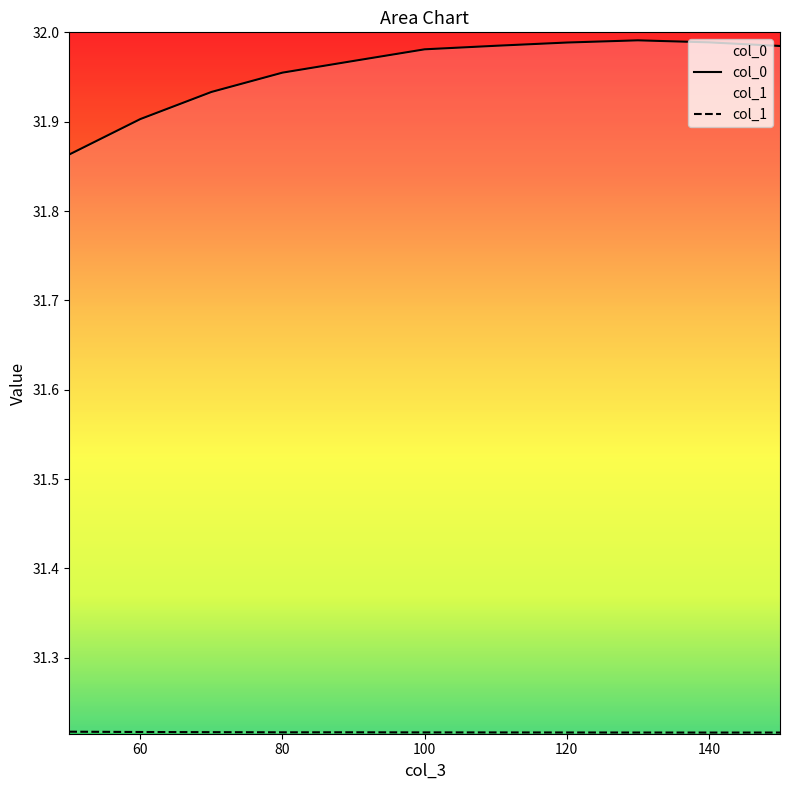

Which category has the lowest value across all series?

140